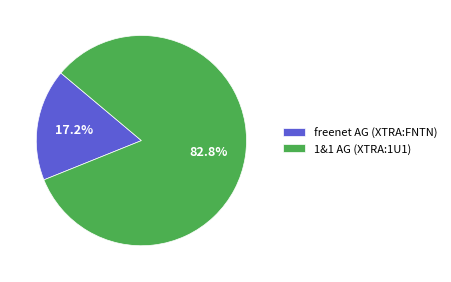

Count the number of slices in the pie.

2